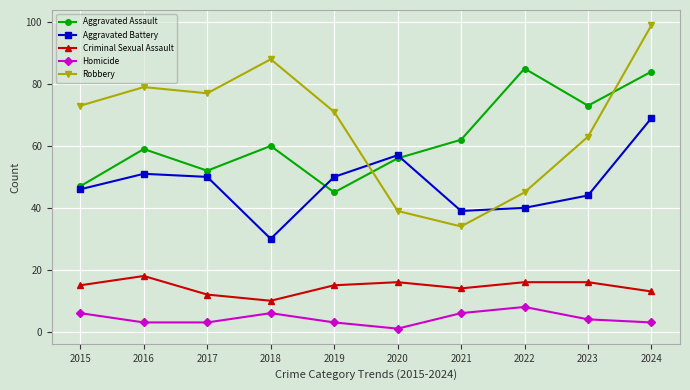

True or false: Criminal Sexual Assault has a value of 15 at 2015.

True